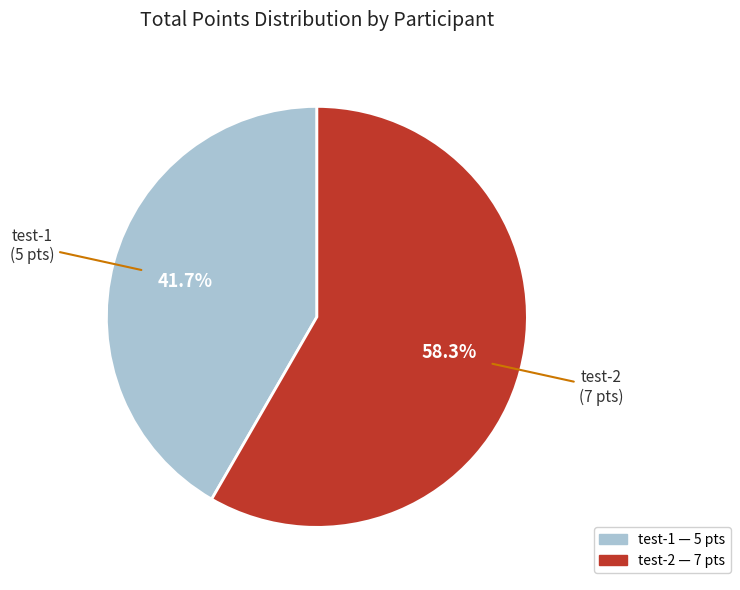

To the nearest percent, what percentage of the pie is test-2?

58%